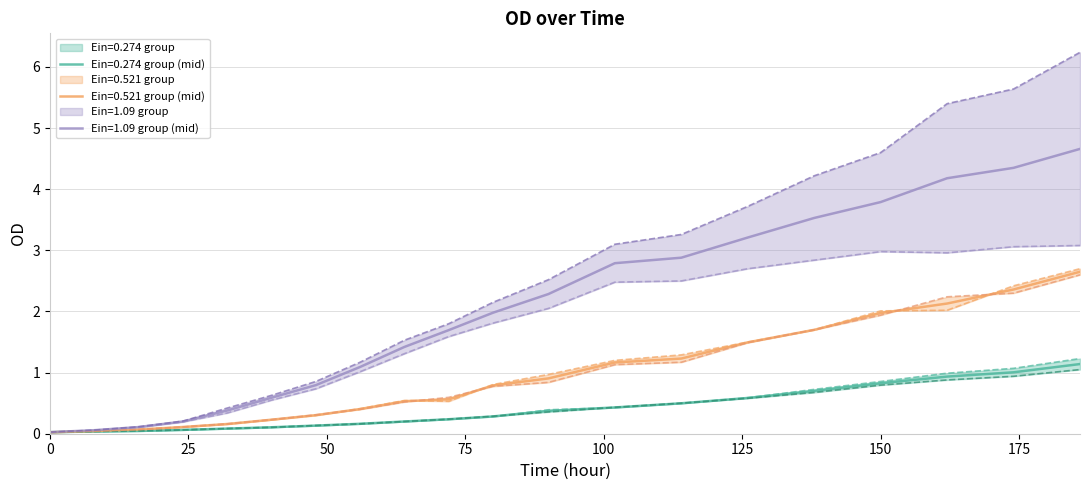

True or false: Ein=0.274, C0=0.125 and Ein=0.274, C0=0.5 cross at least once.

True